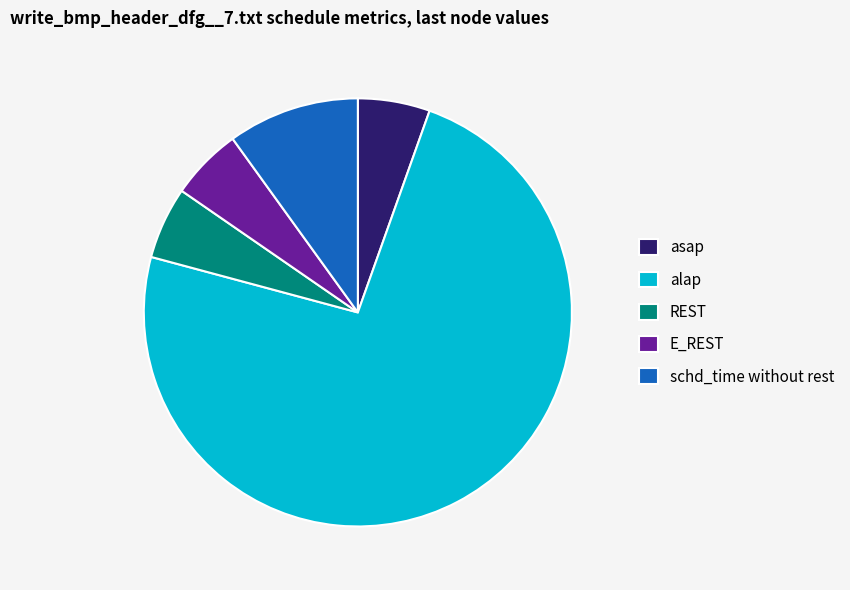

What is the ratio of the value at alap to the value at REST?

13.6